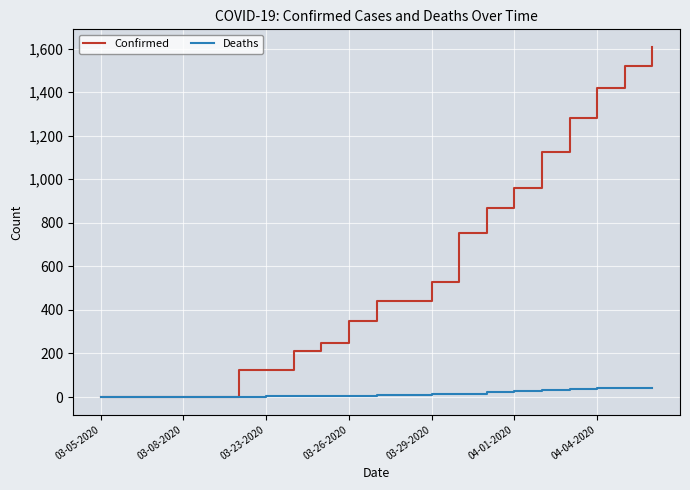

Which series has the widest spread of values?

Confirmed